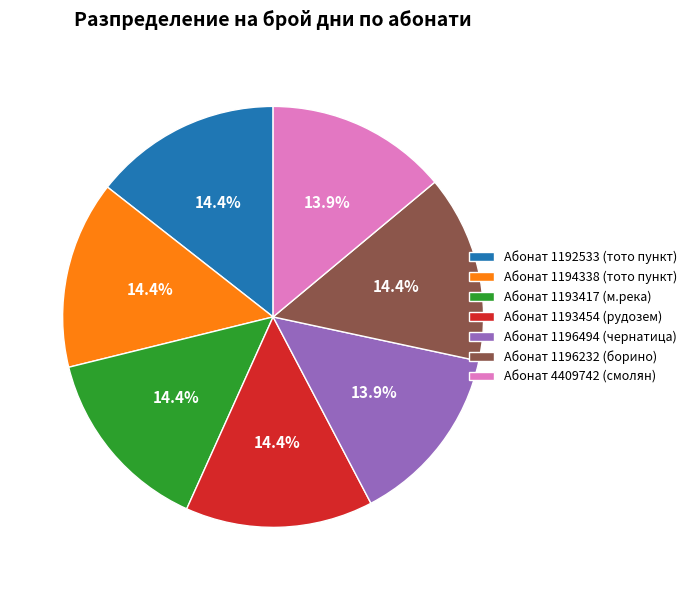

To the nearest percent, what portion does Абонат 1194338 (тото пункт) represent?

14%